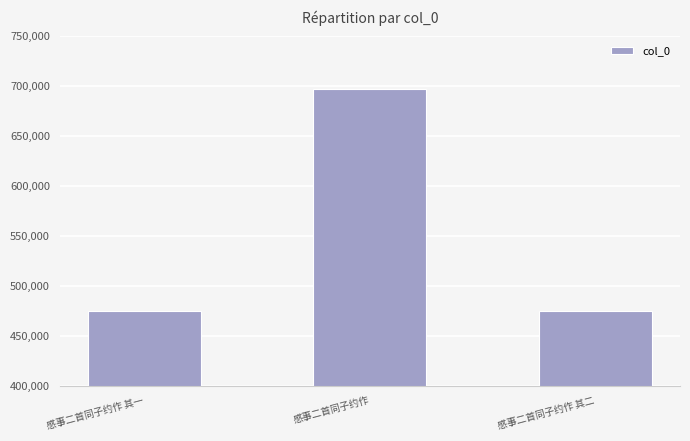

What is the value of the 3rd bar from the left?

475007